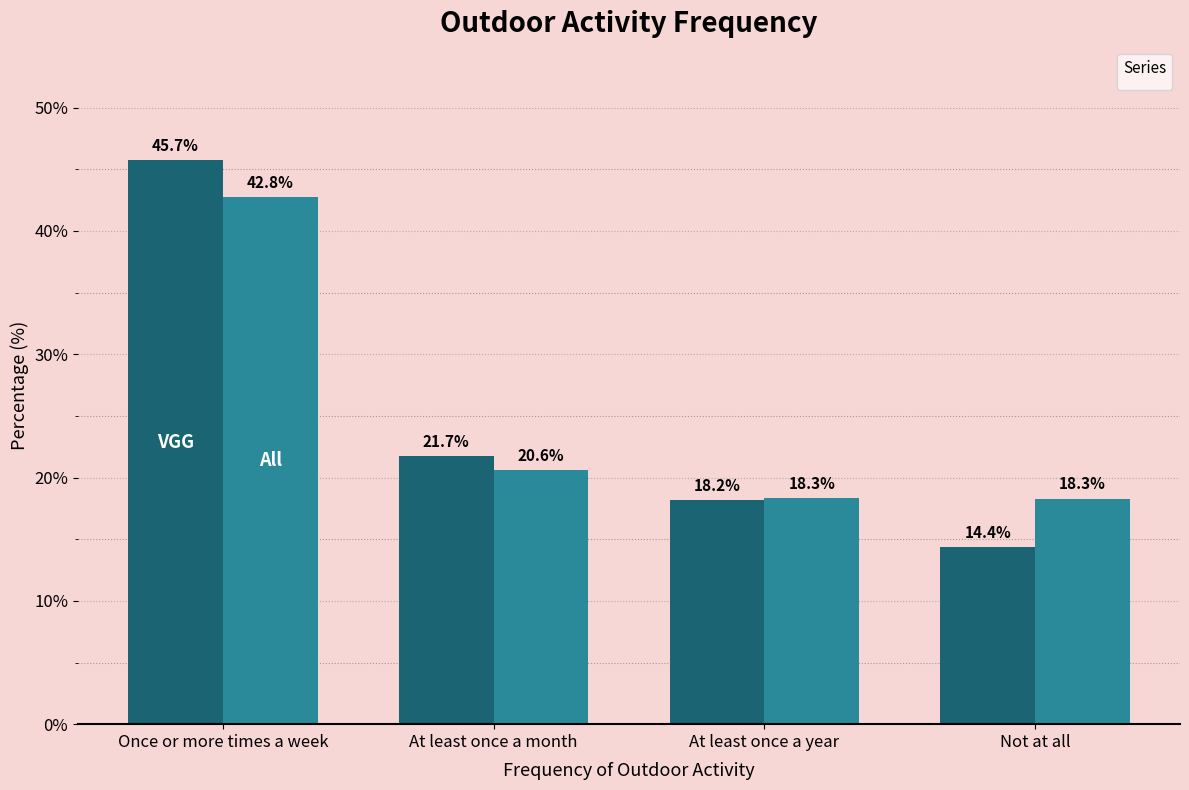

List the labels in order of _All value, largest first.

Once or more times a week, At least once a month, At least once a year, Not at all